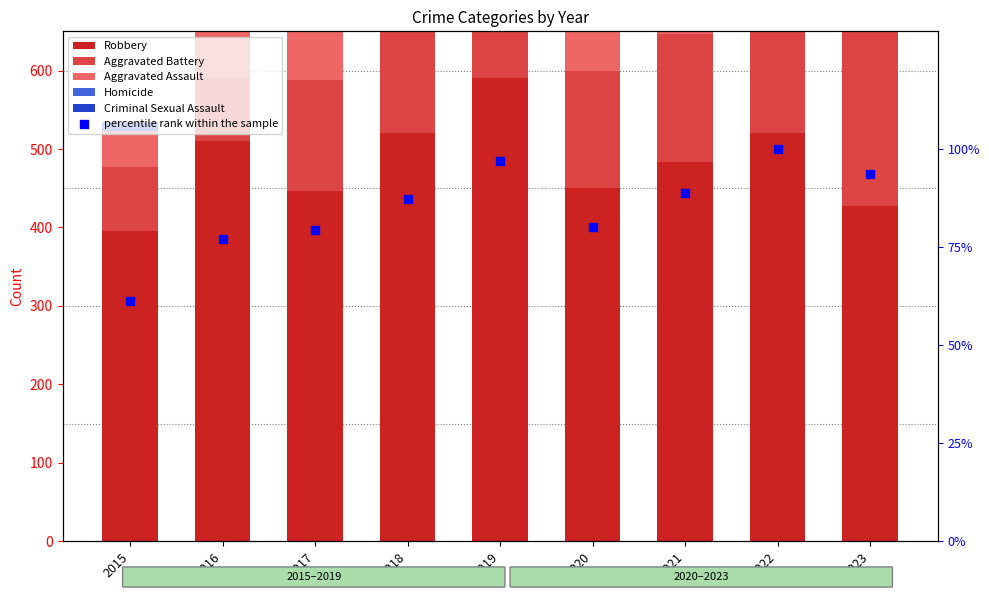

At how many categories does at least one series exceed 552?

1